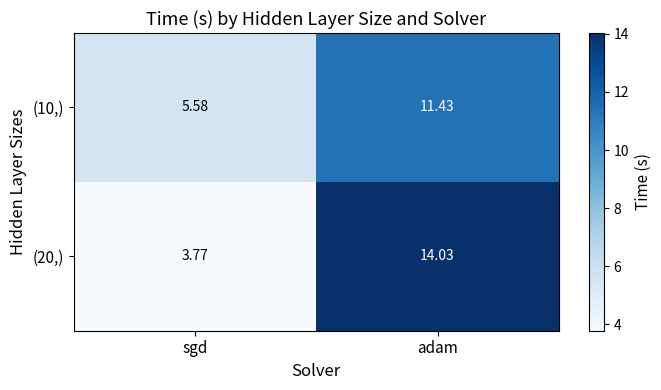

At which label is (10,) closest to 8?

sgd